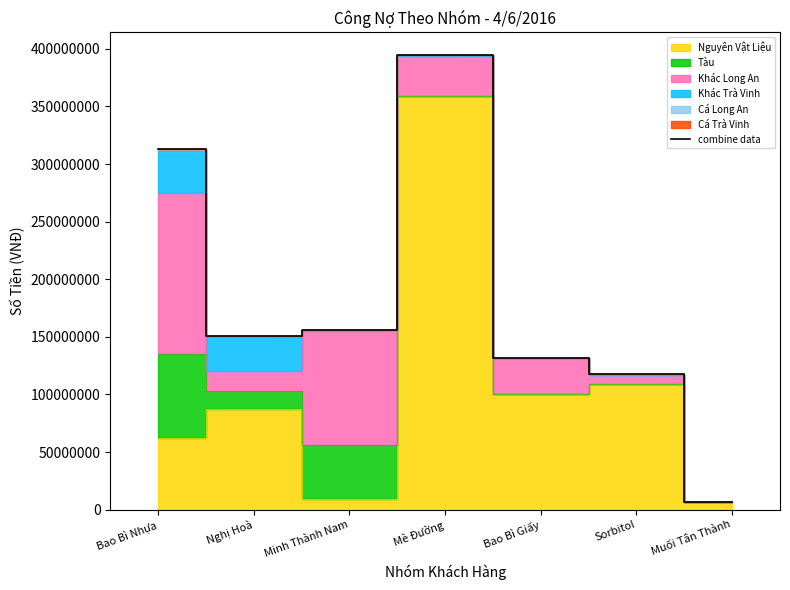

What is the label of the 5th point from the left?

Bao Bì Giấy